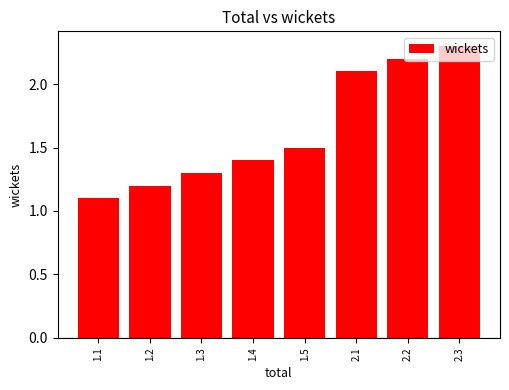

Read the value at 1.2.

1.2